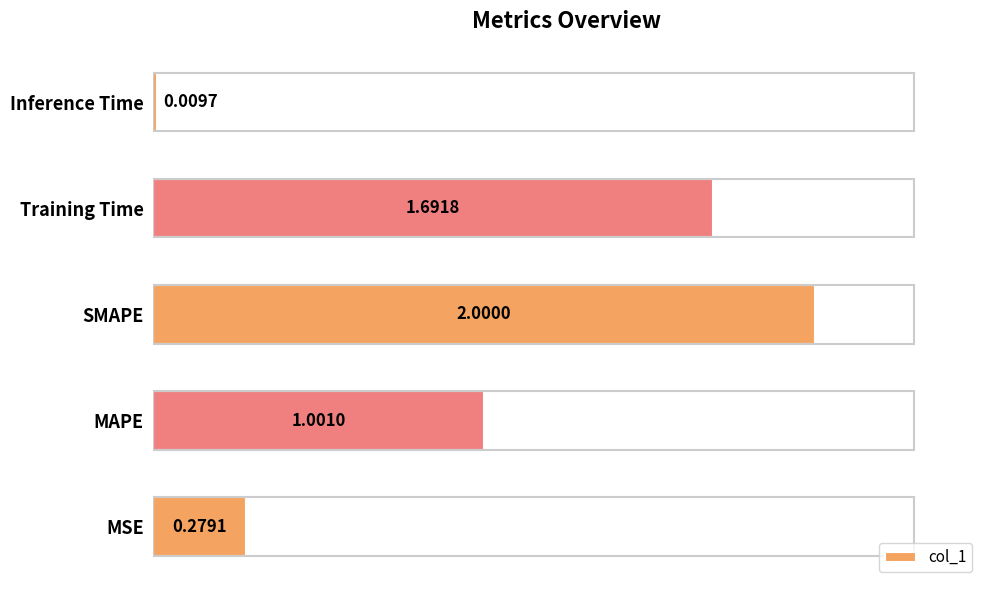

Rank the categories by value from highest to lowest.

SMAPE, Training Time, MAPE, MSE, Inference Time